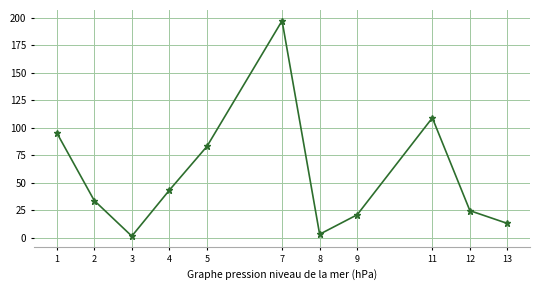

Reading left to right, extract all data points from this chart.

1=95.6	2=34.0	3=1.7	4=43.4	5=83.1	7=197.1	8=3.4	9=21.1	11=109.0	12=24.8	13=13.2